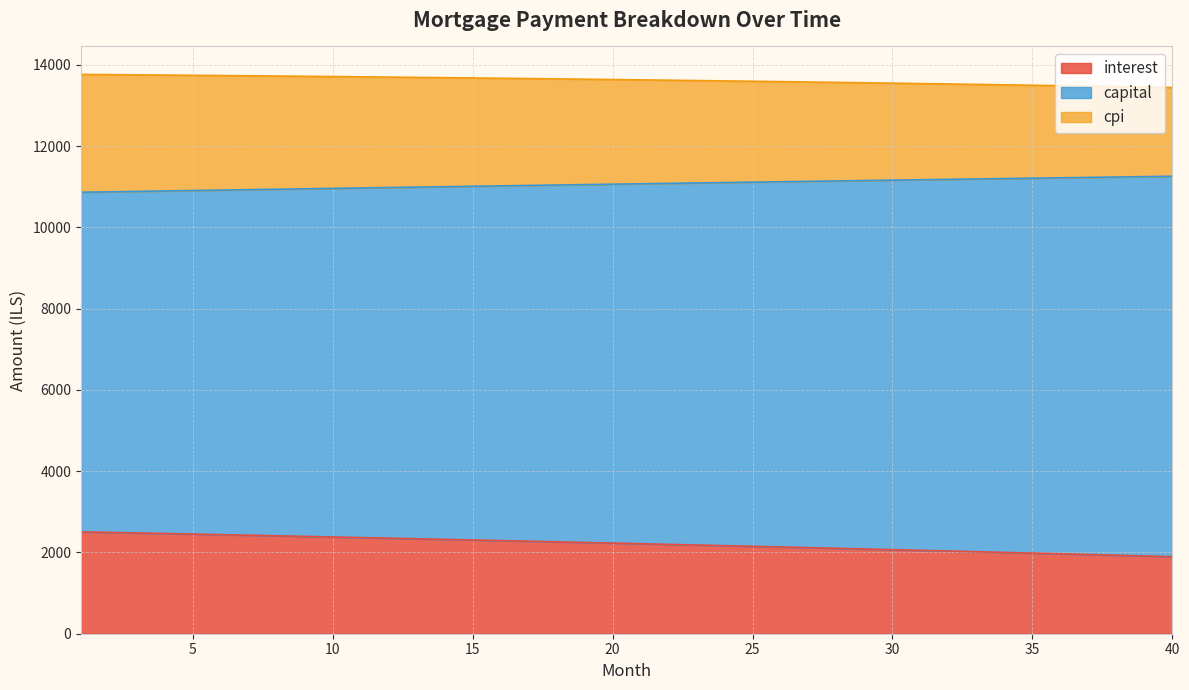

What is the highest value of the interest series?

2507.3